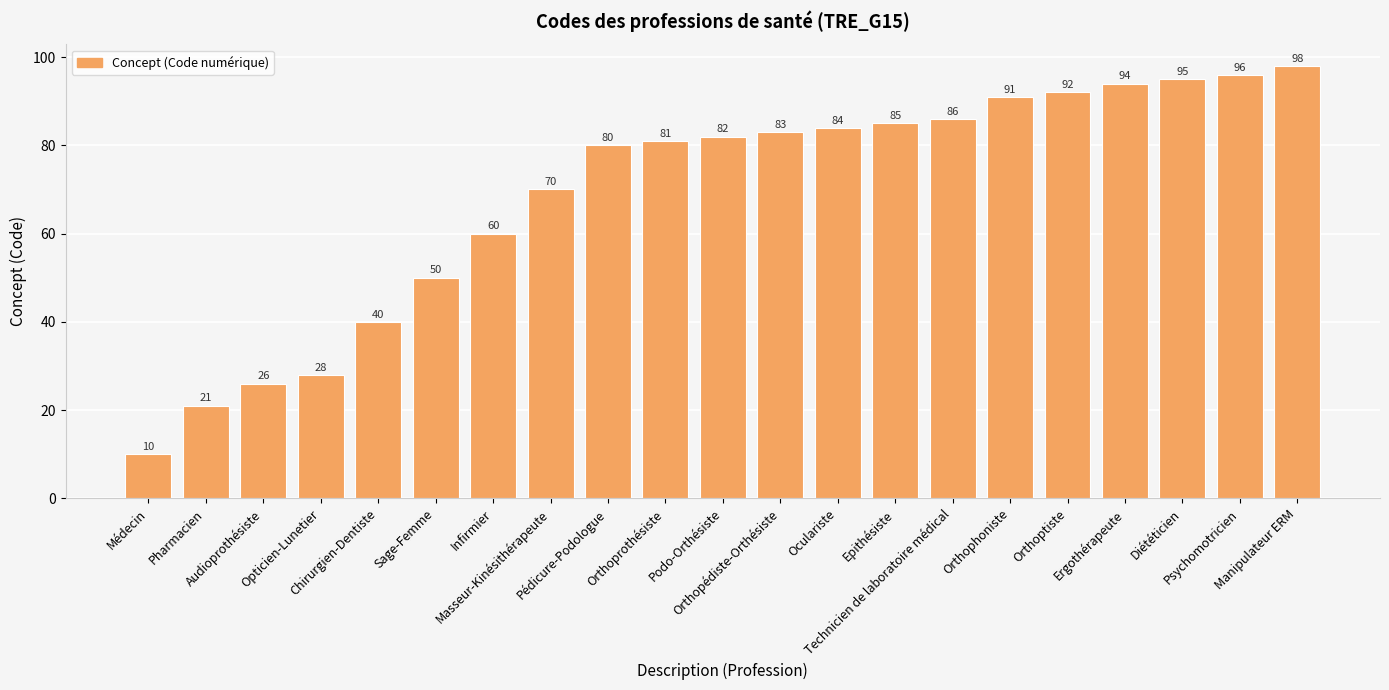

How many distinct data groups are displayed?

1